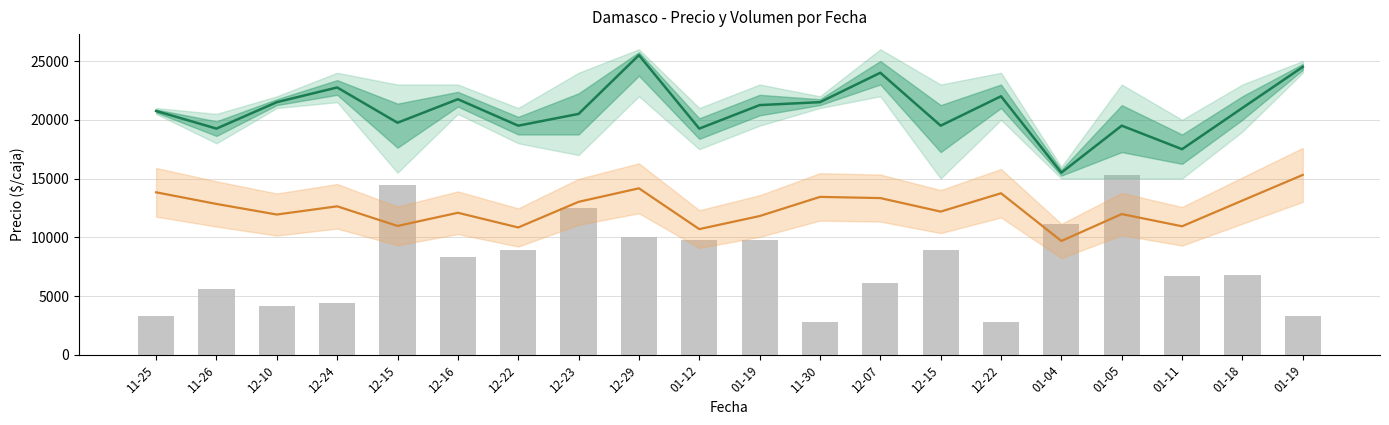

What is the sum of all Precio $/Kg (×10) values?

248620.0